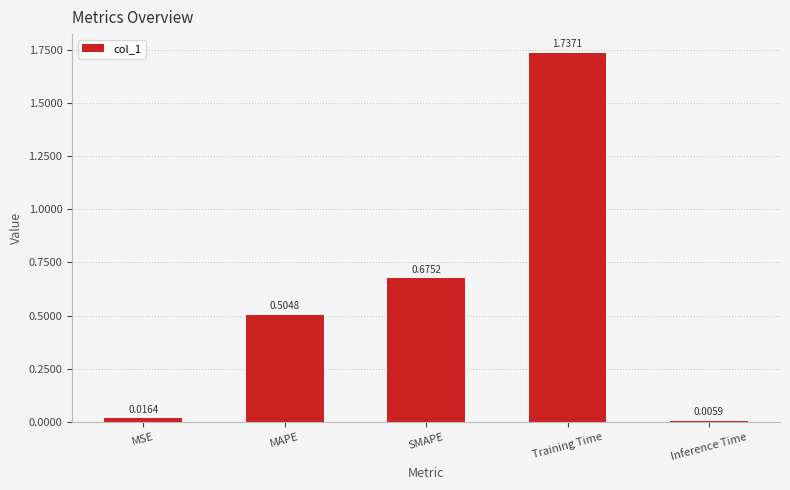

What is the label of the 3rd bar from the left?

SMAPE